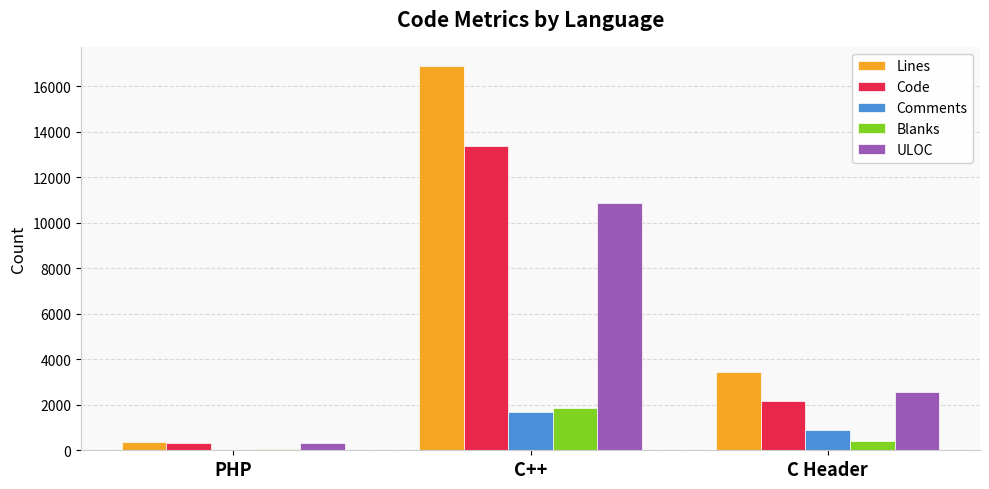

Which series changed the most between C++ and C Header?

Lines